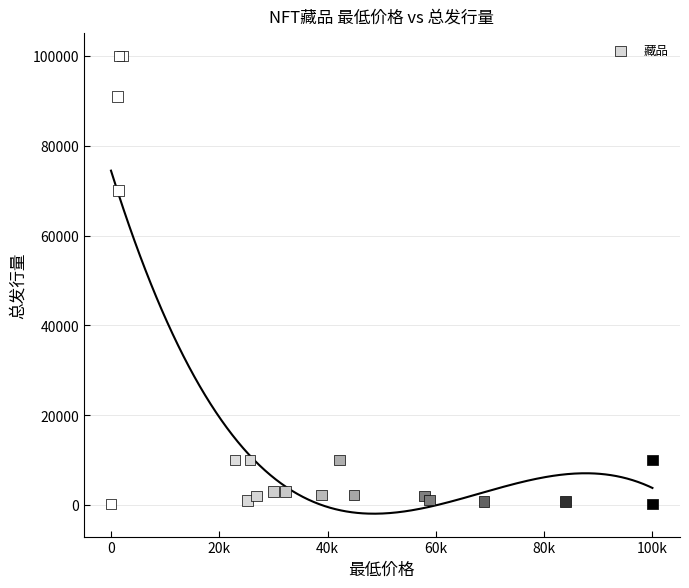

What Y value in the scatter plot is closest to 50100?

70000